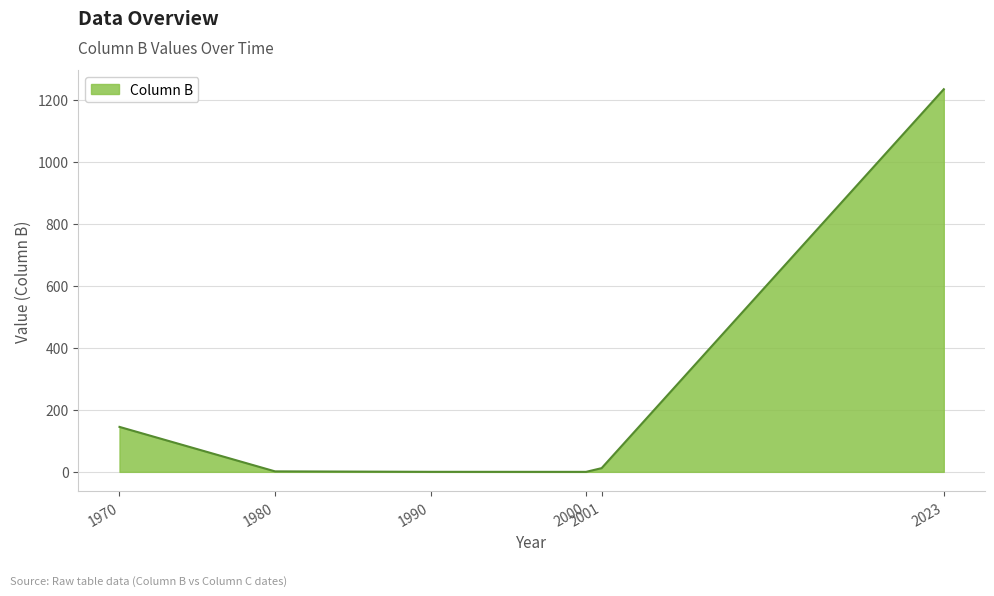

How many series are shown in this chart?

1